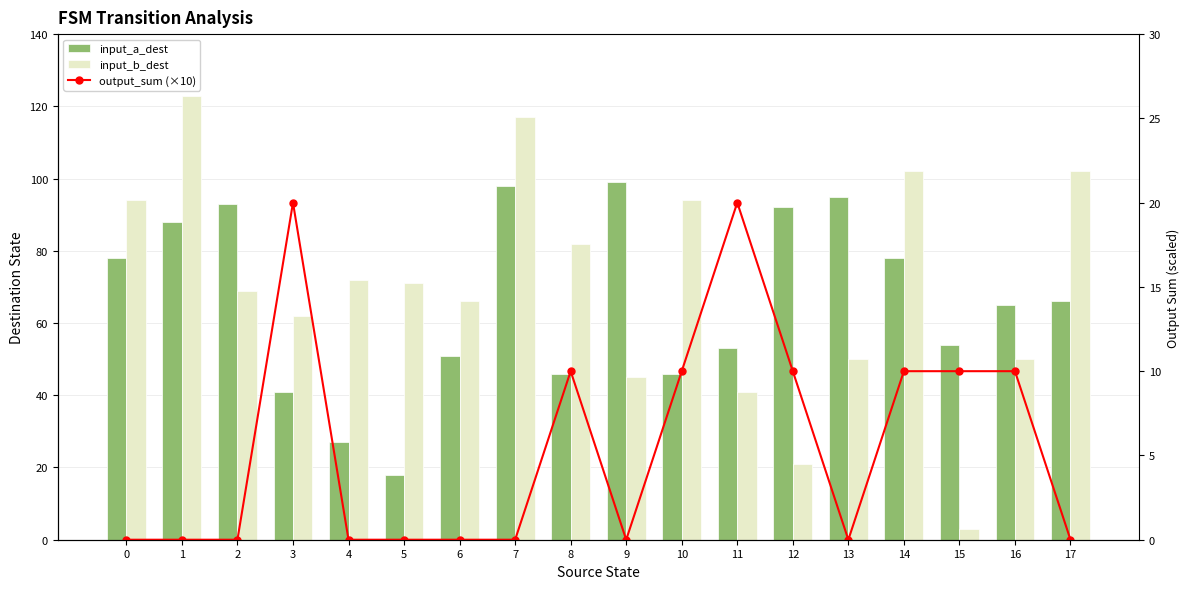

At which category is the sum across all series the highest?

7